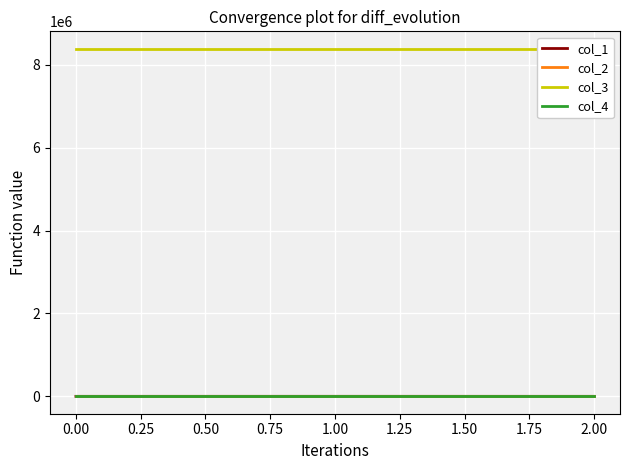

What are all the series names shown in the legend?

col_1, col_2, col_3, col_4